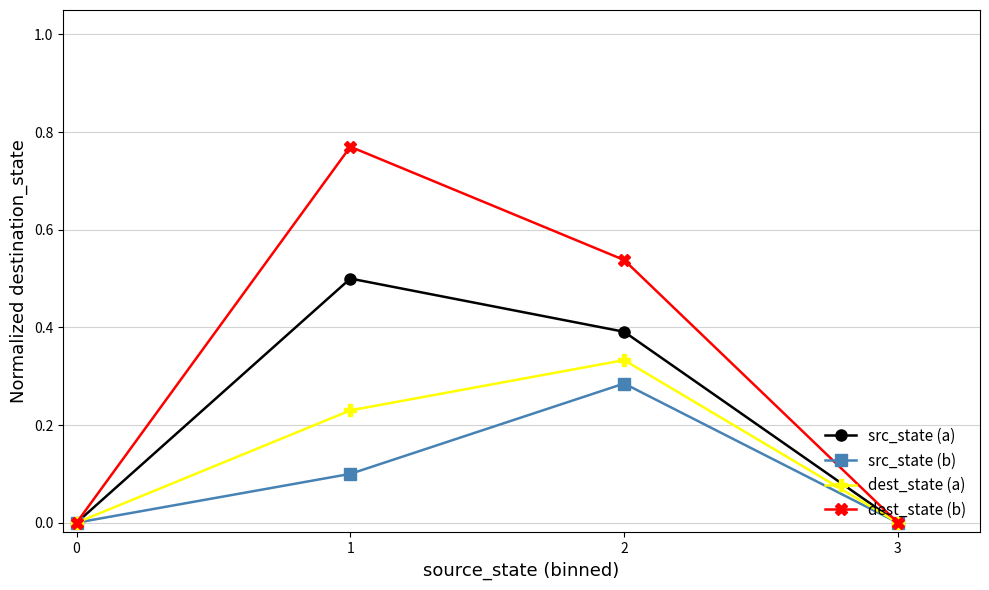

Which series has the largest total across all categories?

dest_state (b)